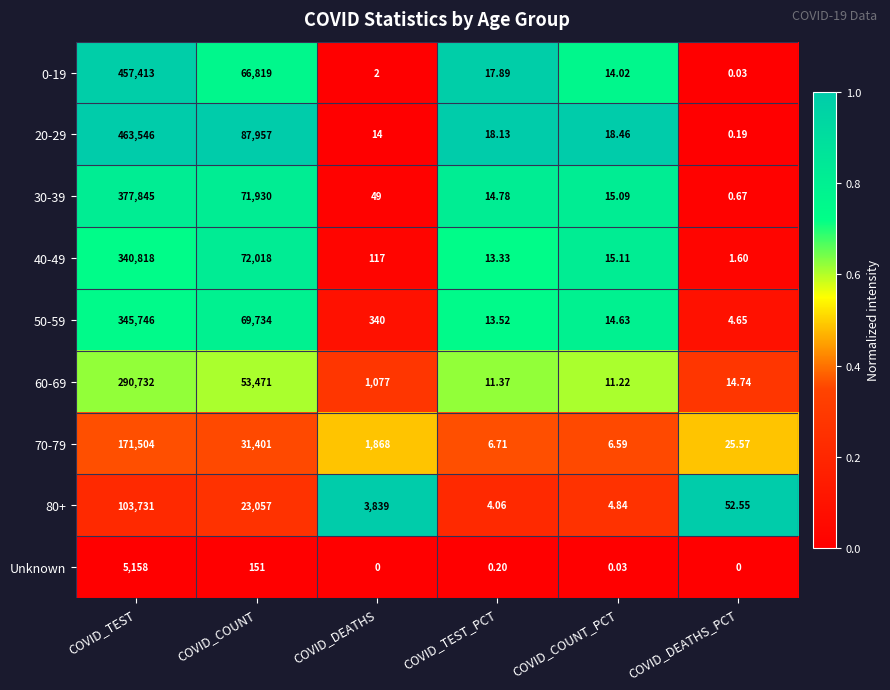

Rank the categories by 70-79 value from lowest to highest.

COVID_COUNT_PCT, COVID_TEST_PCT, COVID_DEATHS_PCT, COVID_DEATHS, COVID_COUNT, COVID_TEST